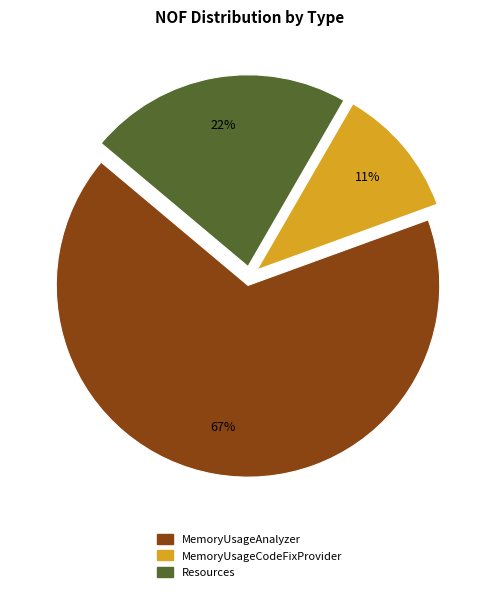

Is the sum of MemoryUsageCodeFixProvider and MemoryUsageAnalyzer greater than half?

Yes